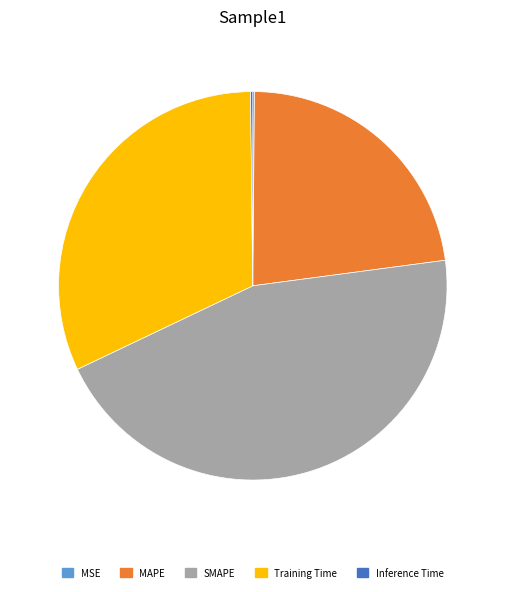

Do SMAPE and Training Time together represent more than half of the pie?

Yes